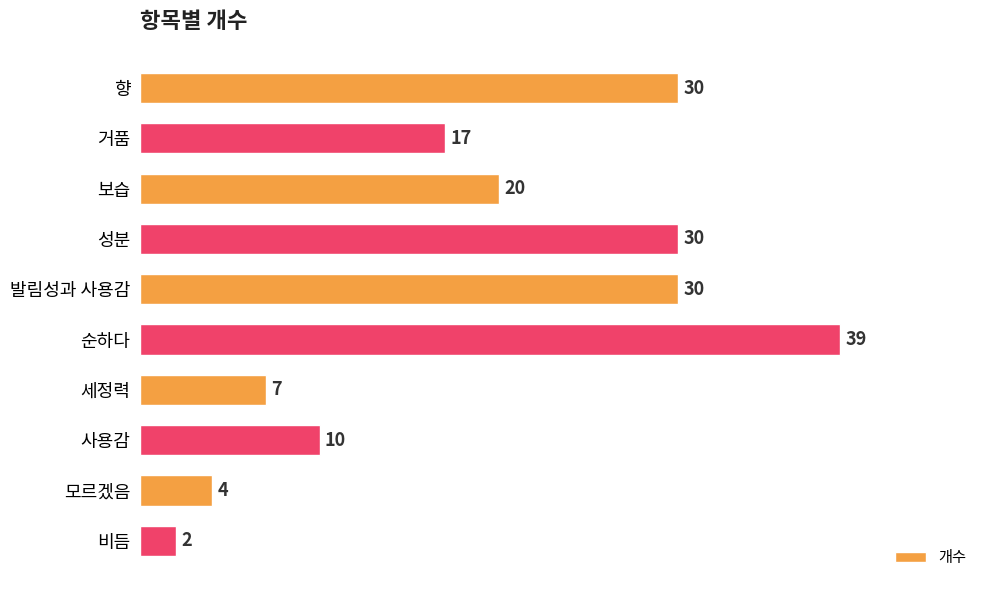

What is the label of the 7th bar from the bottom?

성분